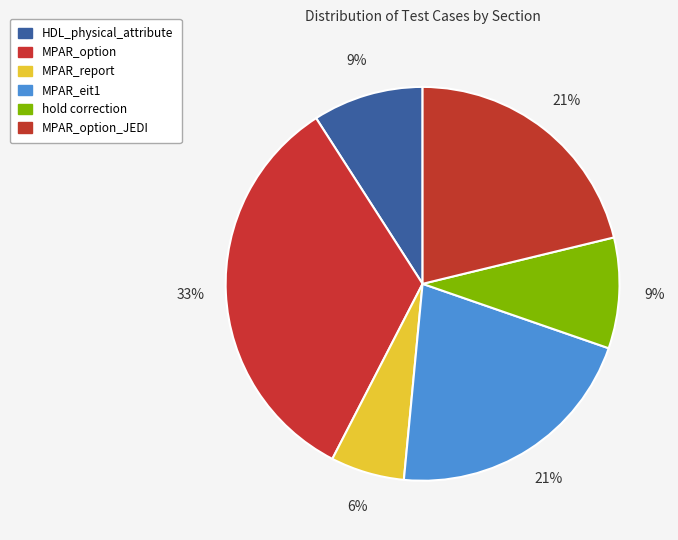

Is it true that HDL_physical_attribute is 9% of the pie?

True